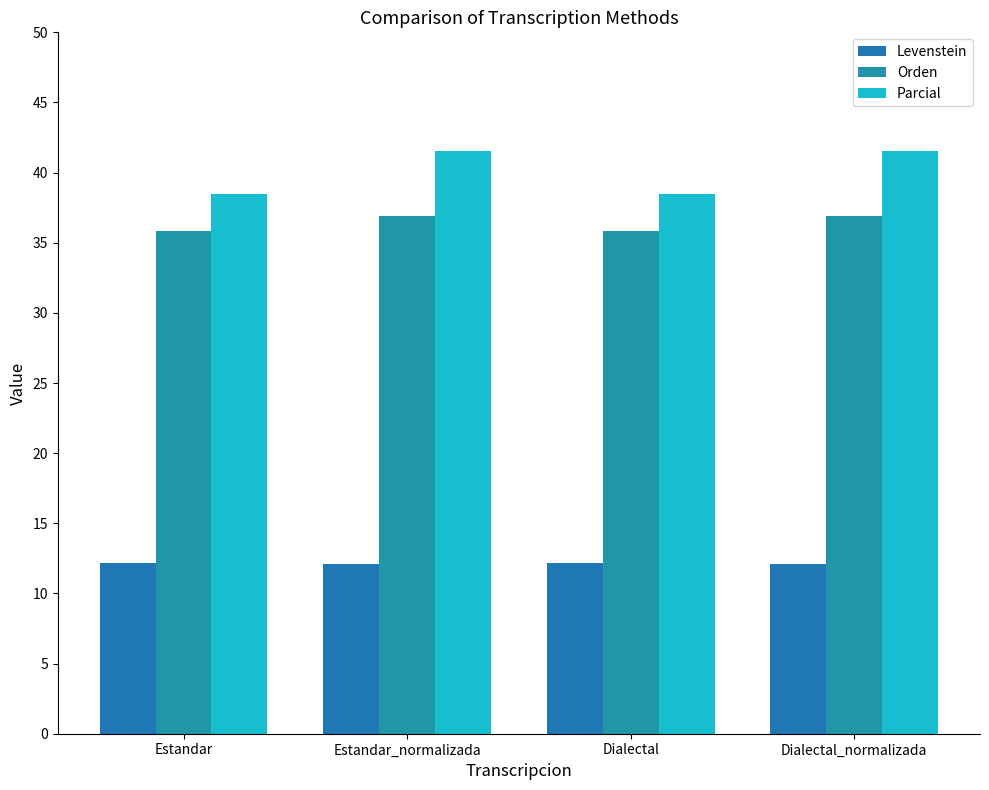

How many bars are there in total?

12